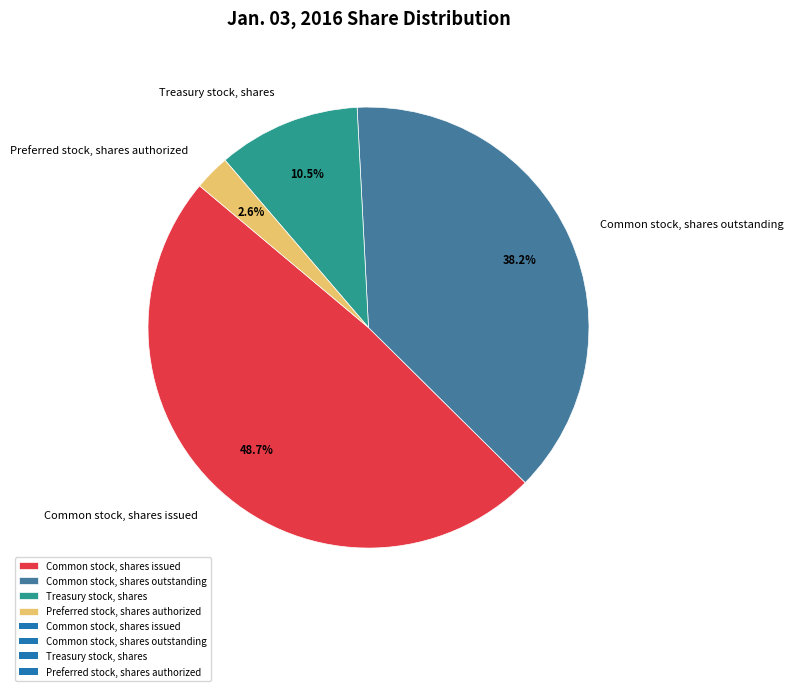

Rank the categories by value from highest to lowest.

Common stock, shares issued, Common stock, shares outstanding, Treasury stock, shares, Preferred stock, shares authorized